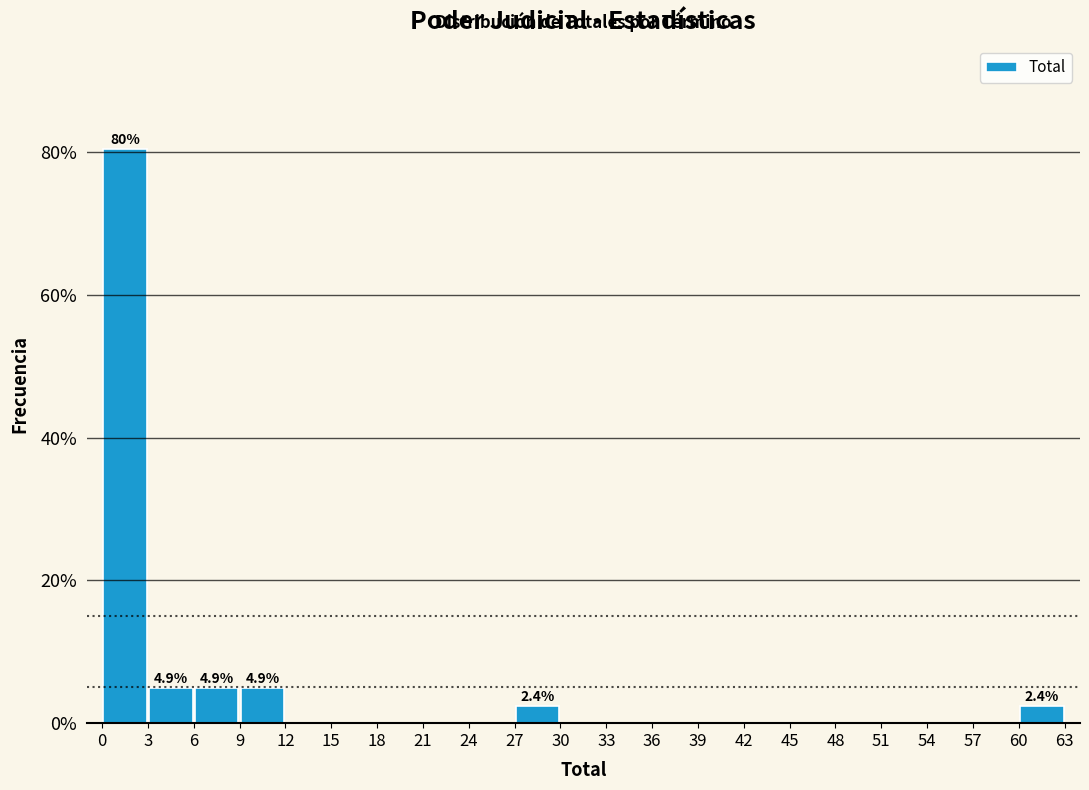

Over which range of the x-axis is the bar tallest?

0 to 3